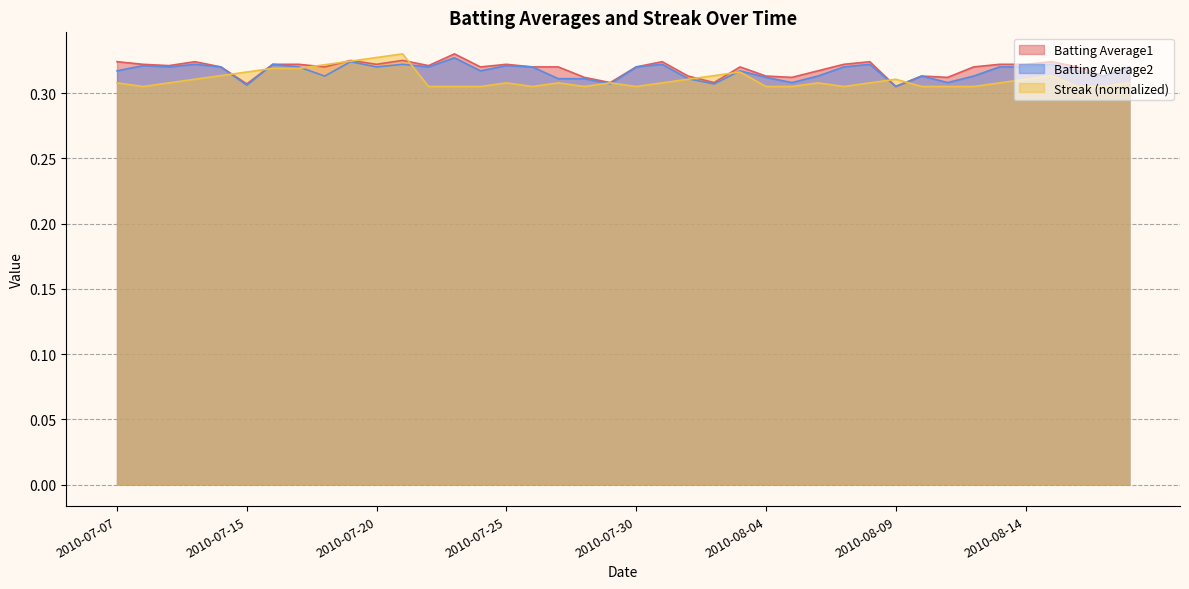

List the series in order of their overall mean, highest first.

Batting Average1, Batting Average2, Streak (normalized)